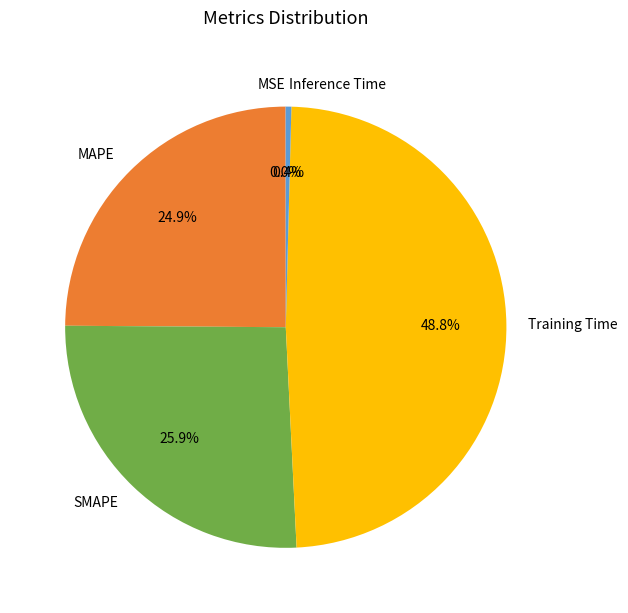

Is there a majority slice in this chart?

No